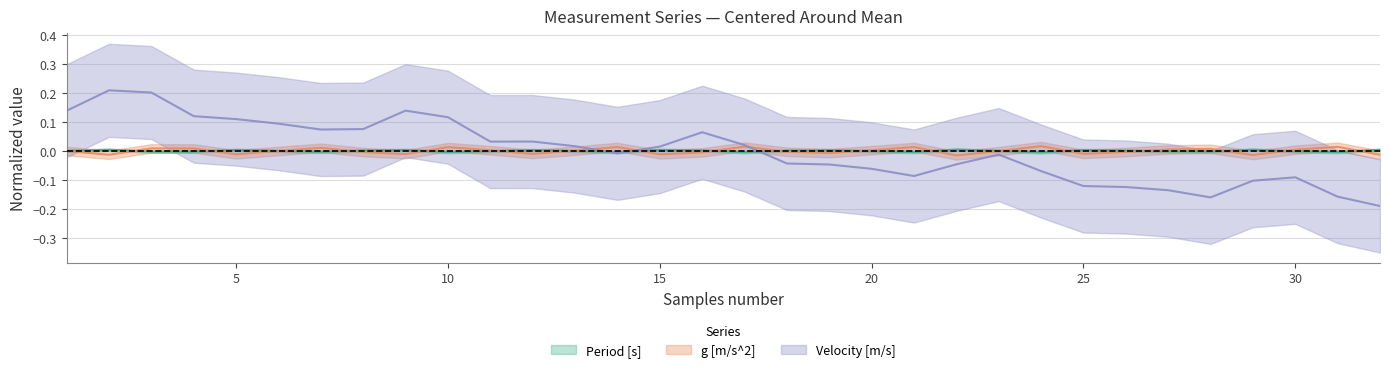

Where does the g [m/s^2] series first go above 0?

3